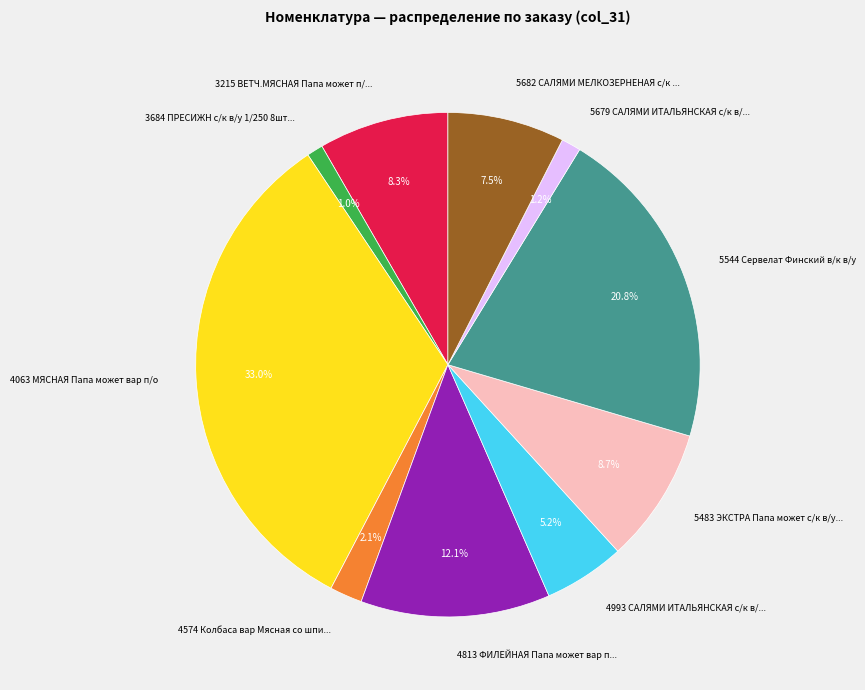

Is there a majority slice in this chart?

No